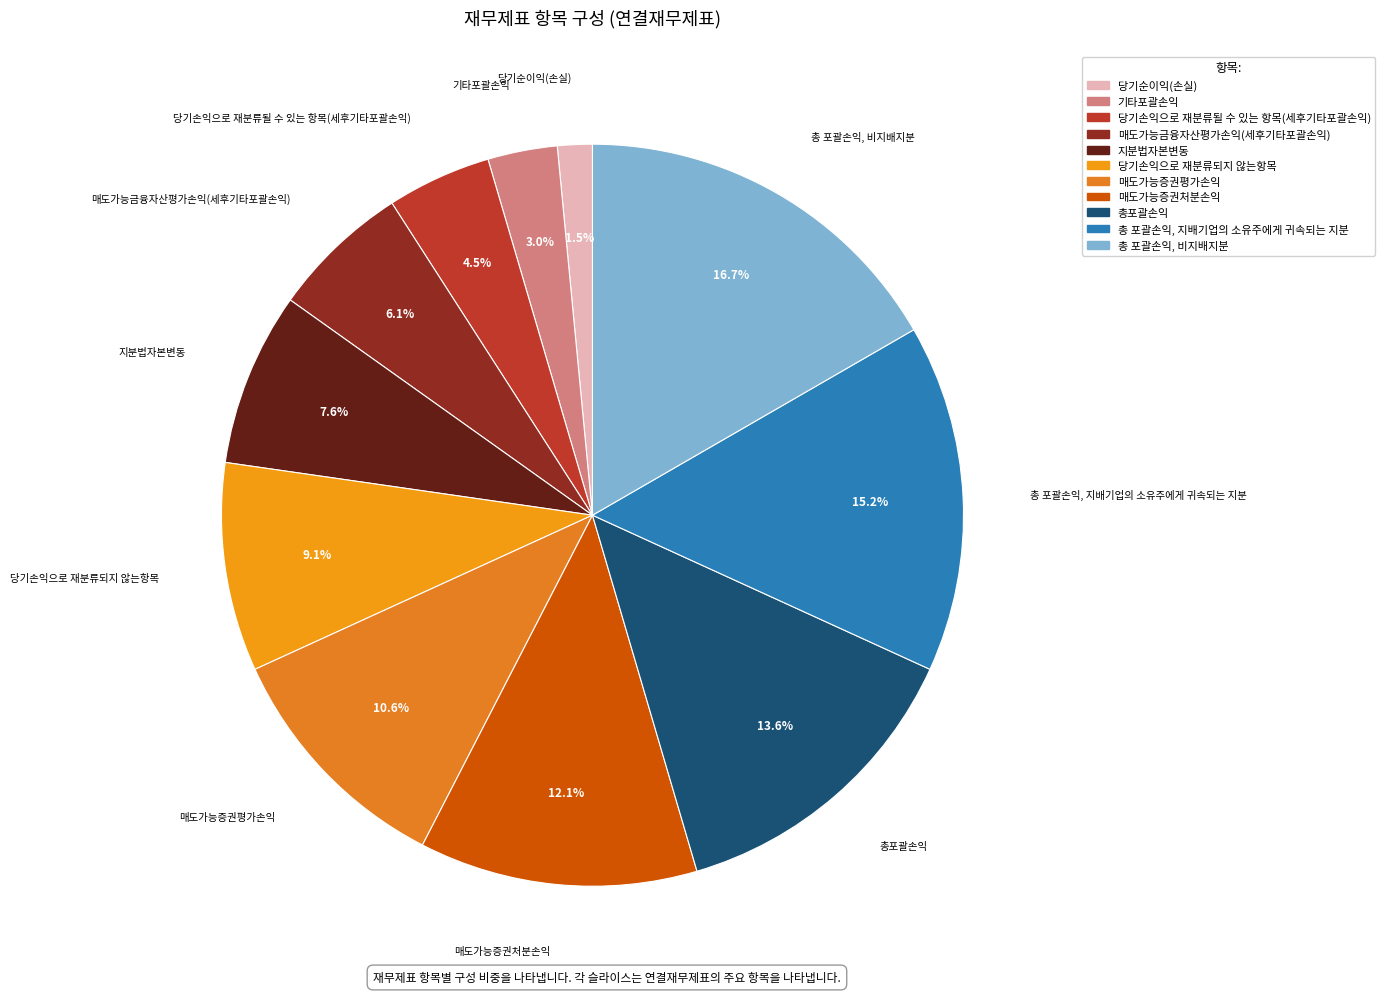

Does 매도가능금융자산평가손익(세후기타포괄손익) represent more than half of the total?

No